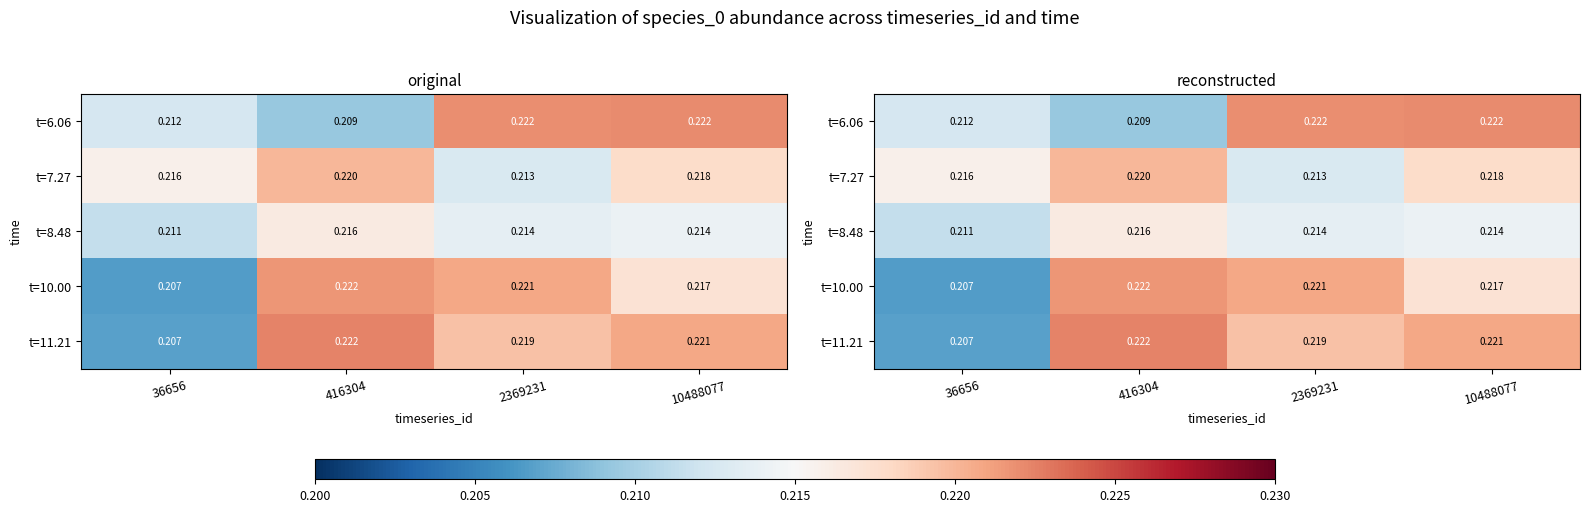

Between 416304 and 2369231, which is larger?

2369231